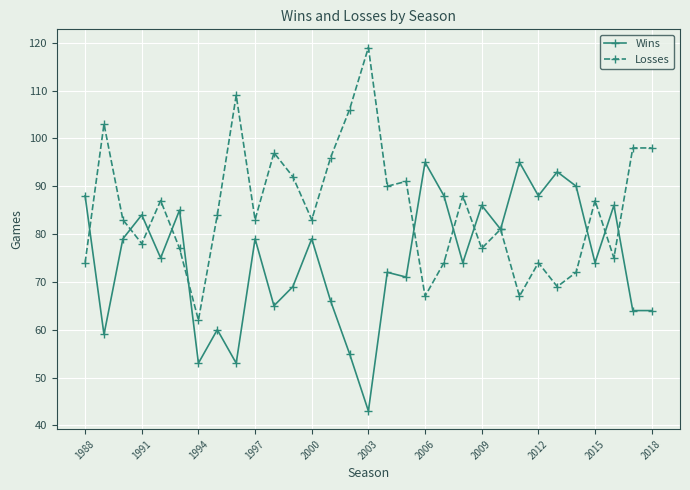

What is the maximum value for Losses?

119